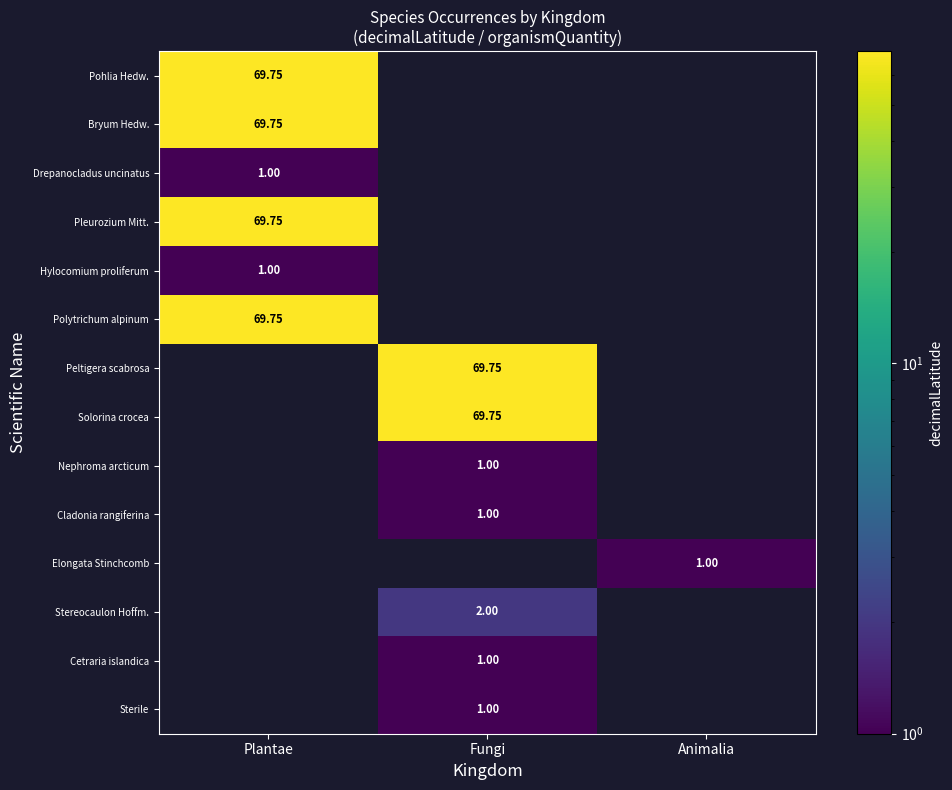

Is the value of Cladonia rangiferina at Fungi greater than the value of Polytrichum alpinum at Plantae?

No